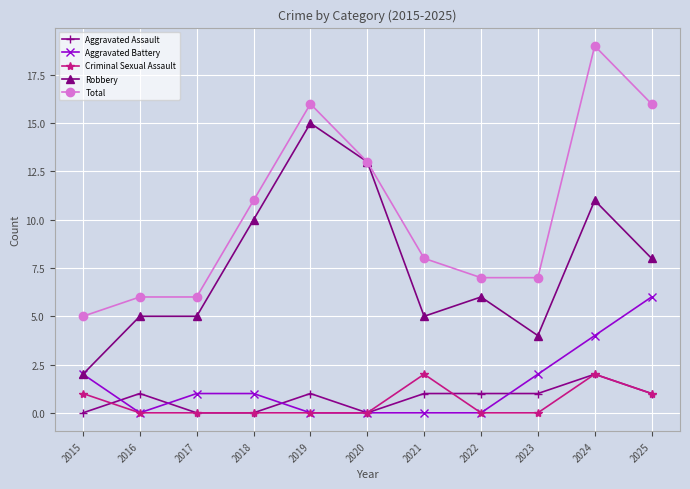

How many Aggravated Assault values are between 0 and 1?

10